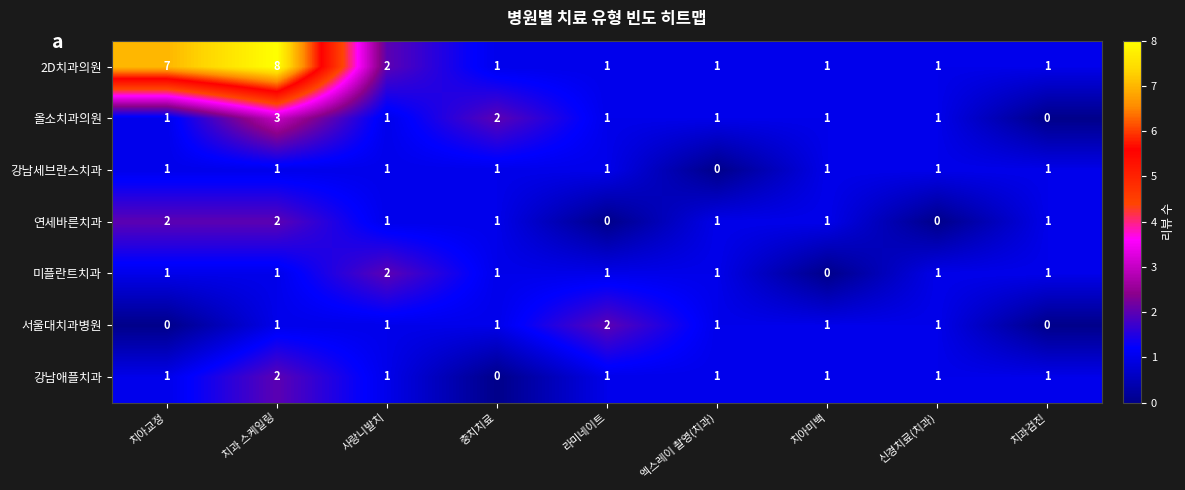

How many series are shown in this chart?

7